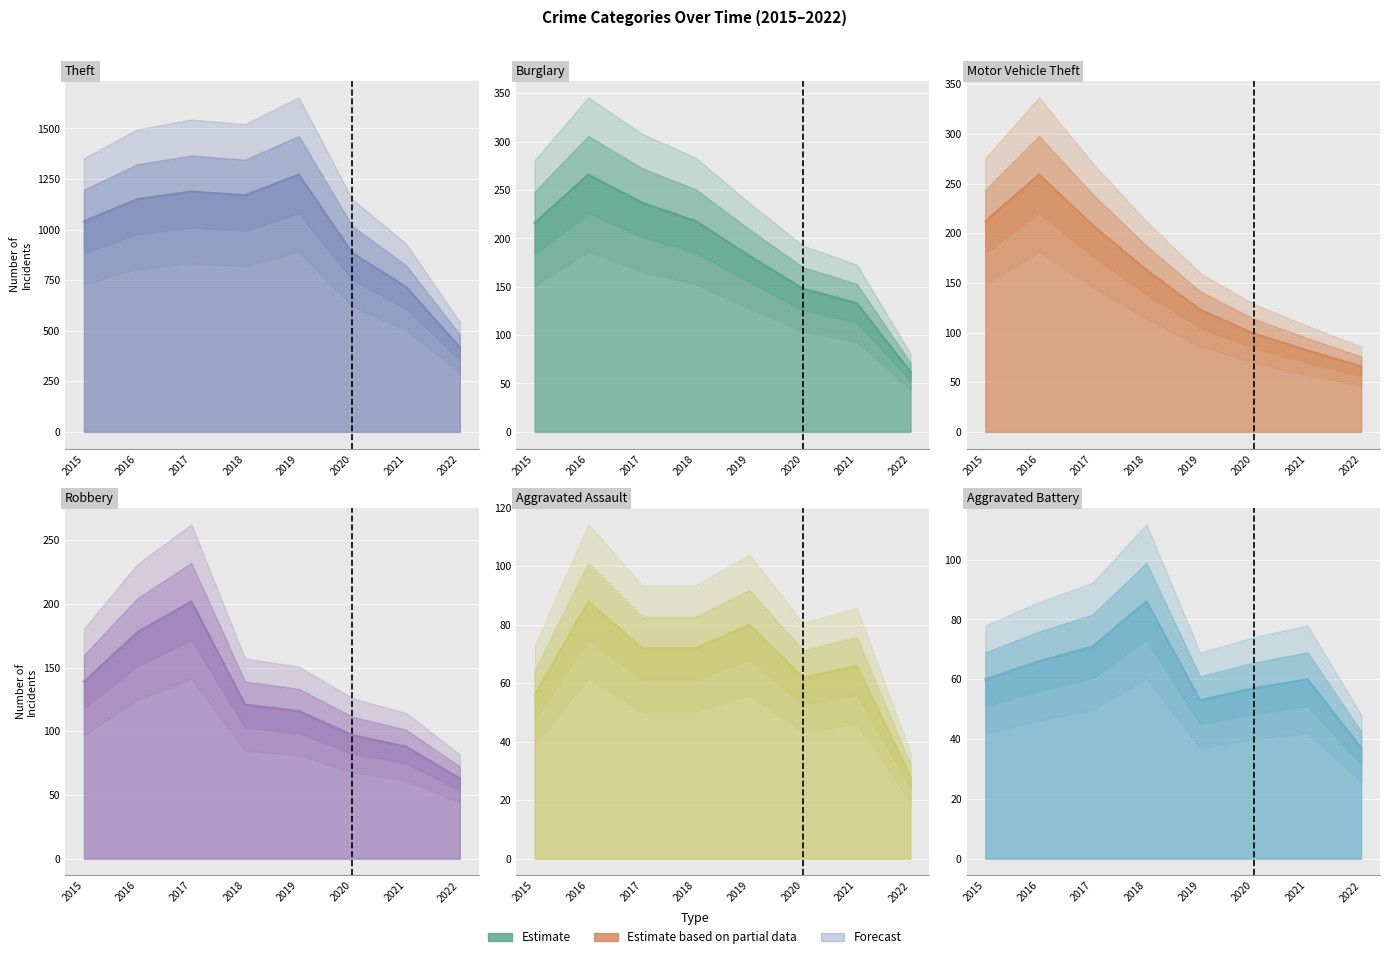

What is the spread (max minus min) of values at 2019?

1219